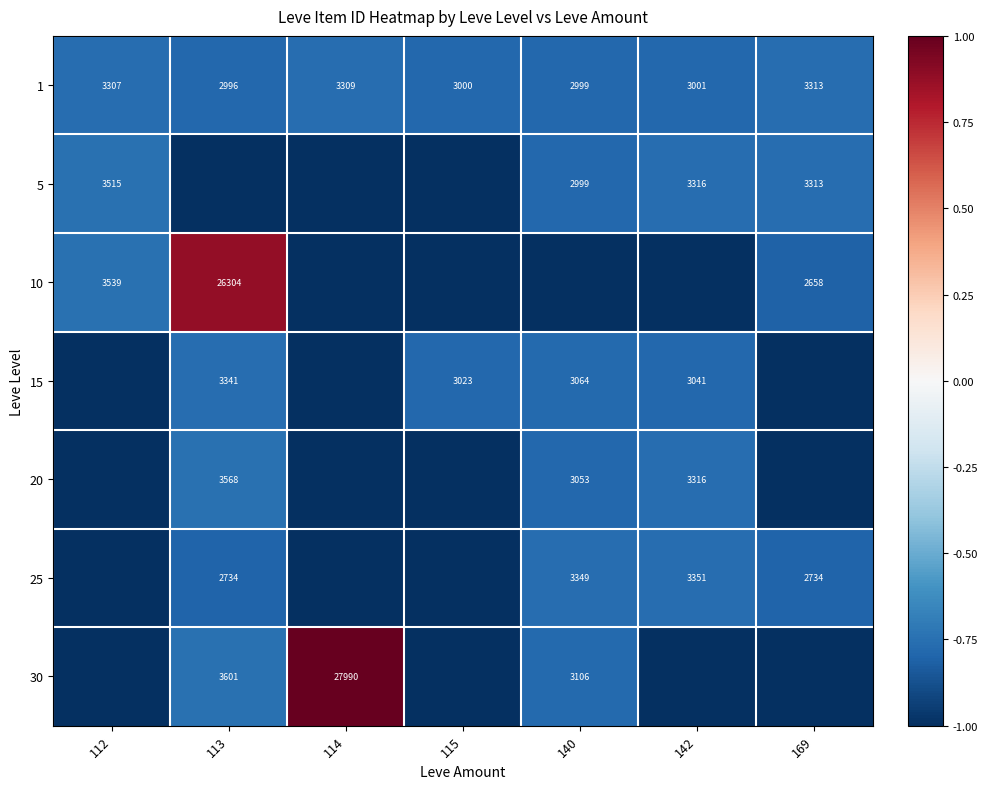

The 5 series shows 5348 at 140. True or false?

False